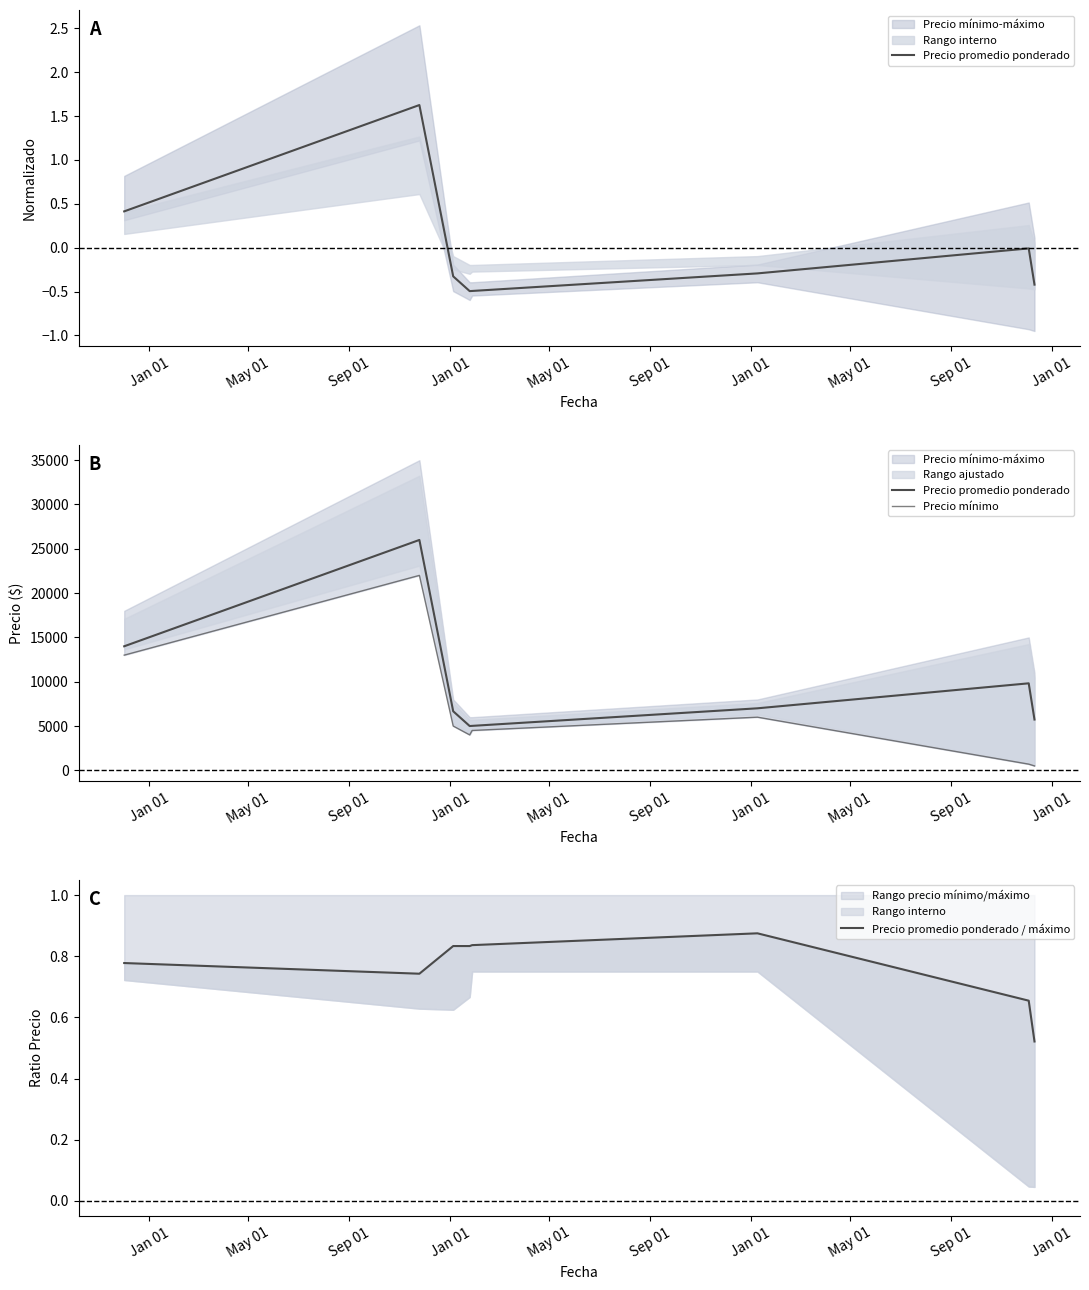

Between May 01 and May 01, which series saw the biggest shift?

Precio mínimo